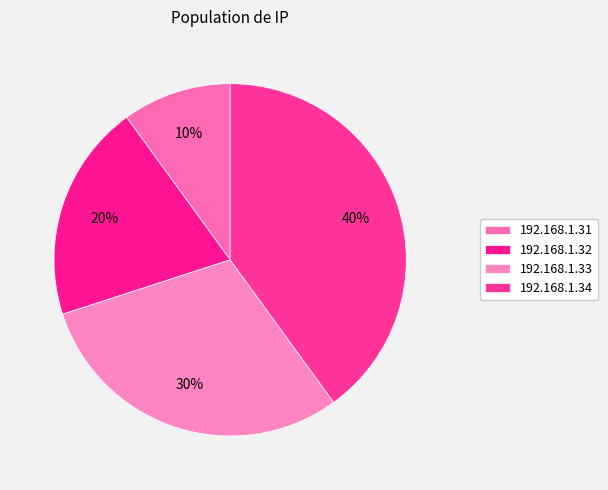

To the nearest percent, what is the average slice percentage?

25%